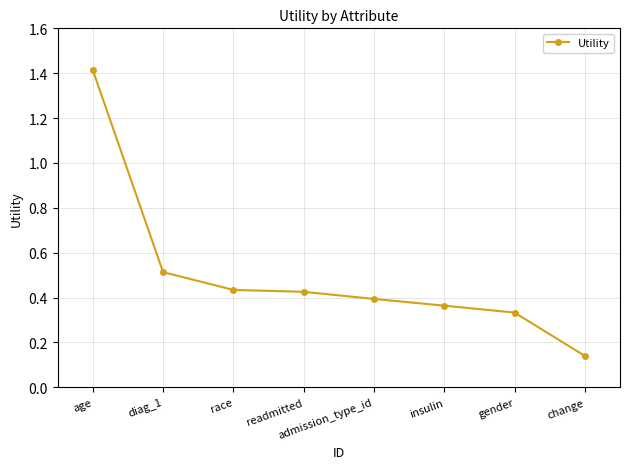

Is this an area chart (filled region under the line)?

No